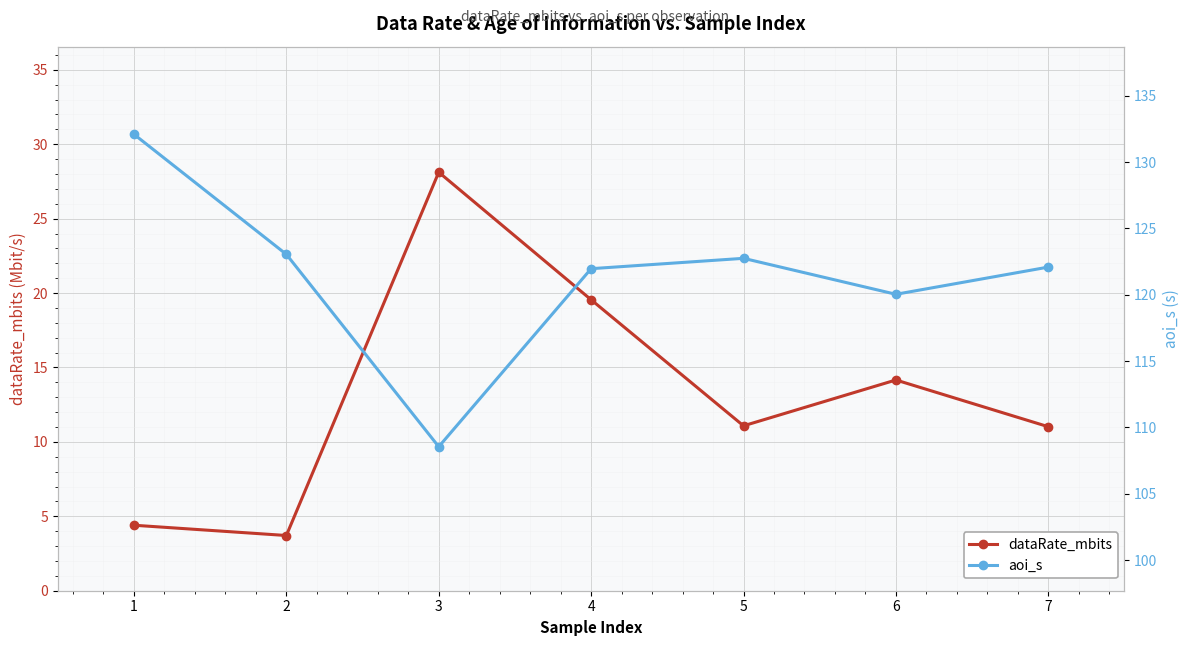

How many lines are shown in the chart?

2